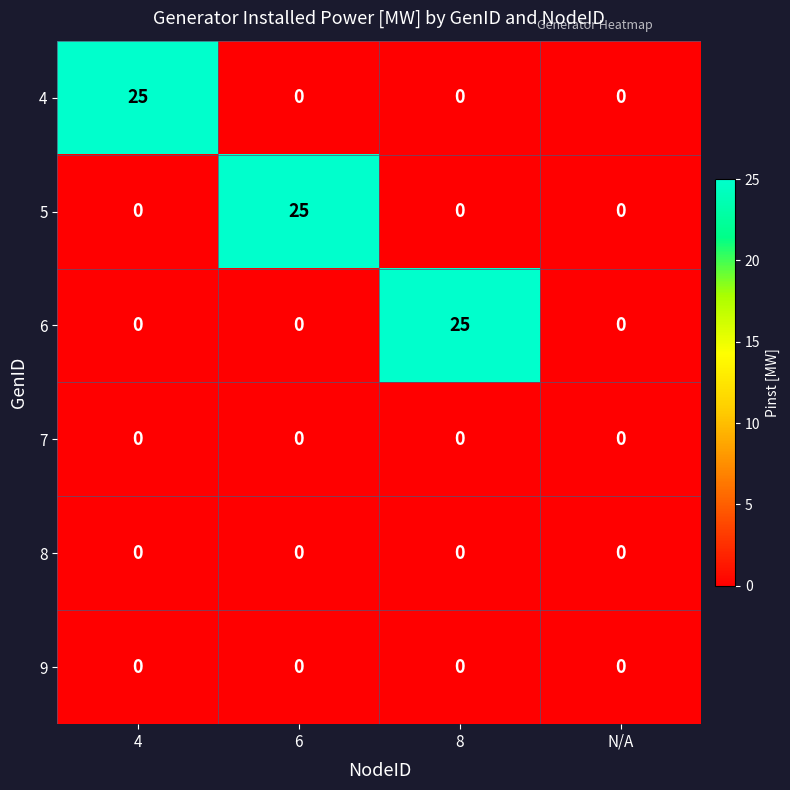

What is the sum of all 6 values?

25